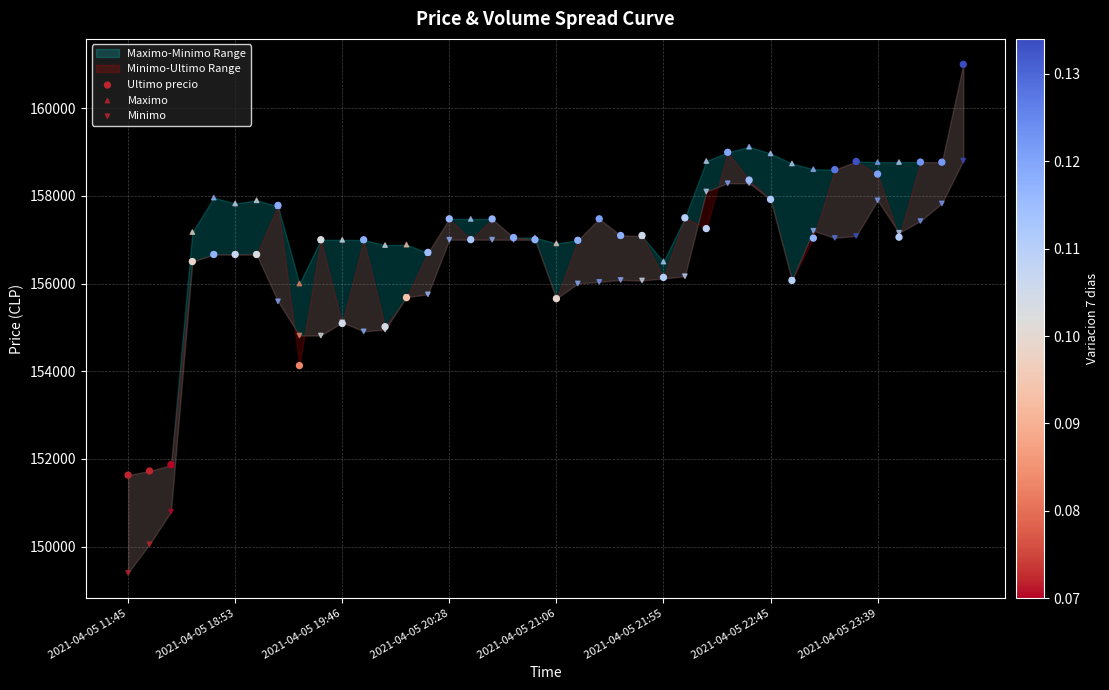

Which series has the largest Y range (max minus min)?

Minimo